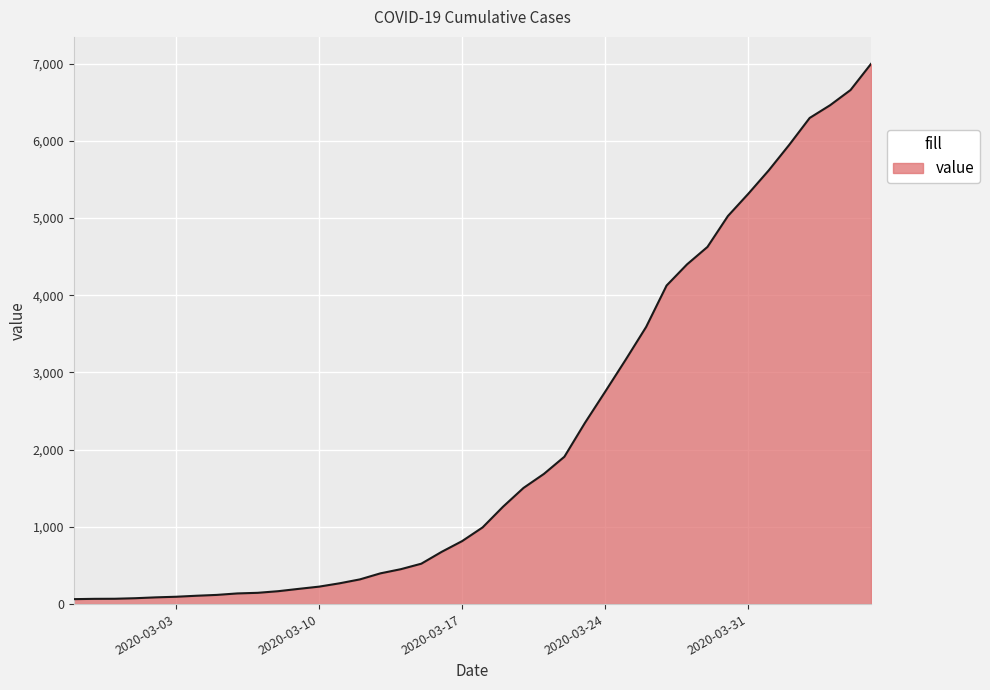

What is the smallest value displayed?

64